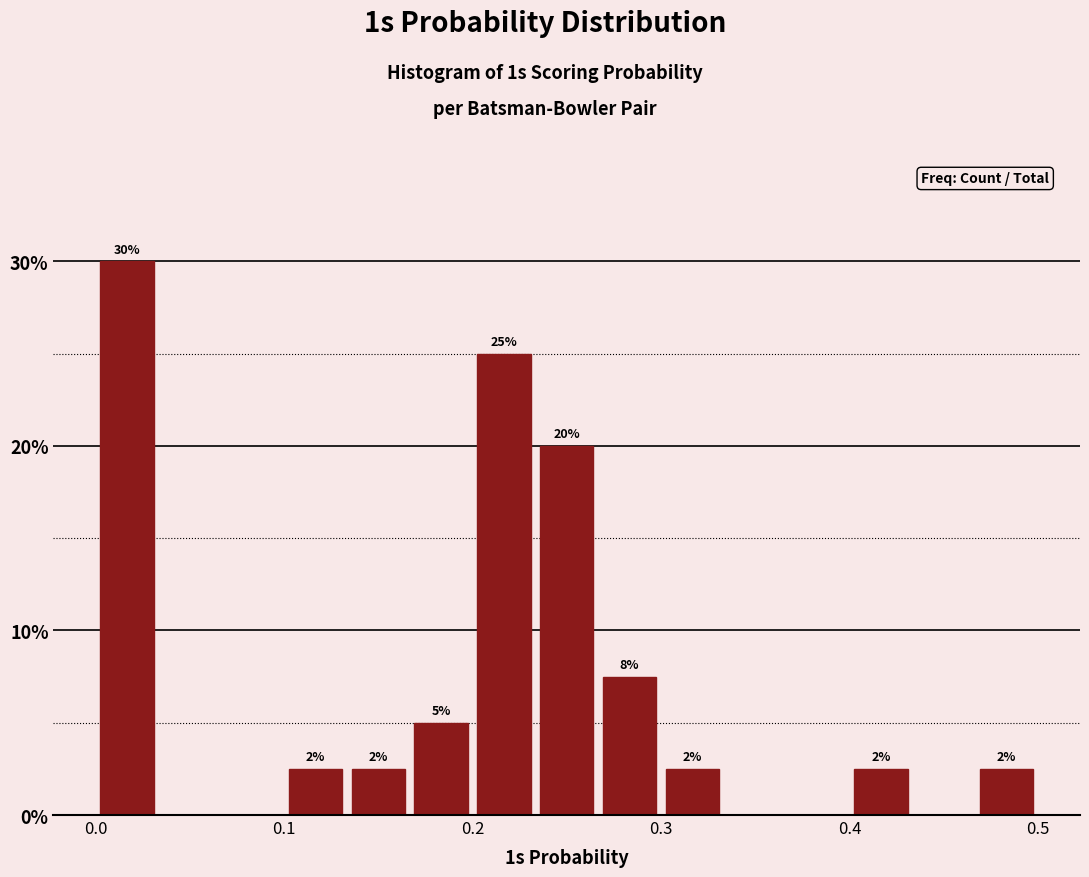

Read against the x-axis, roughly where is the centre of the tallest bar?

0.02